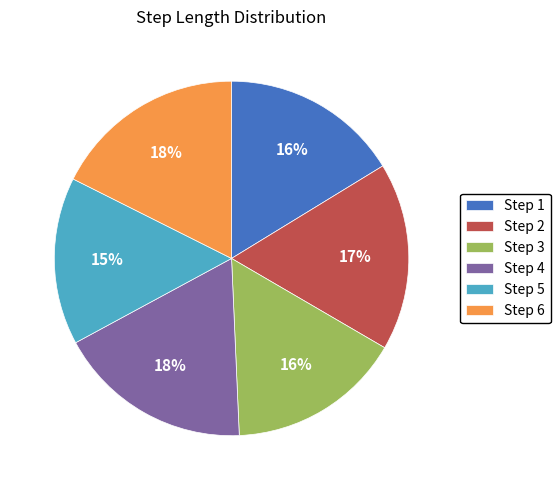

Between Step 5 and Step 6, which is larger?

Step 6